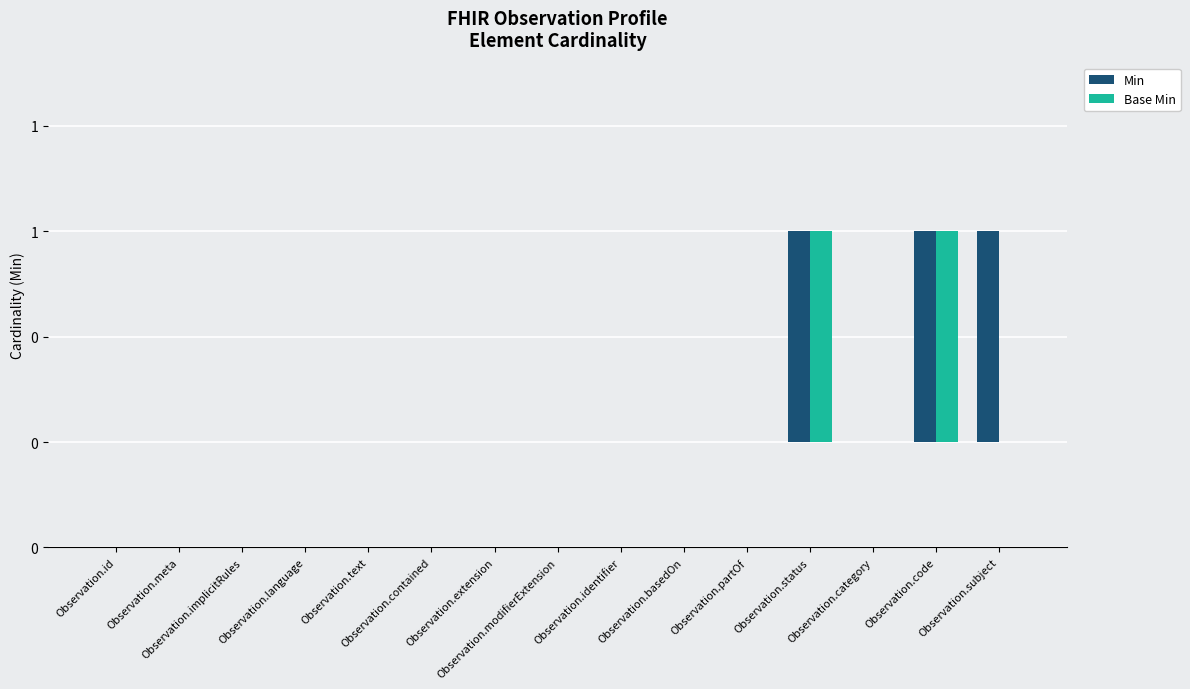

What are all the series names shown in the legend?

Min, Base Min